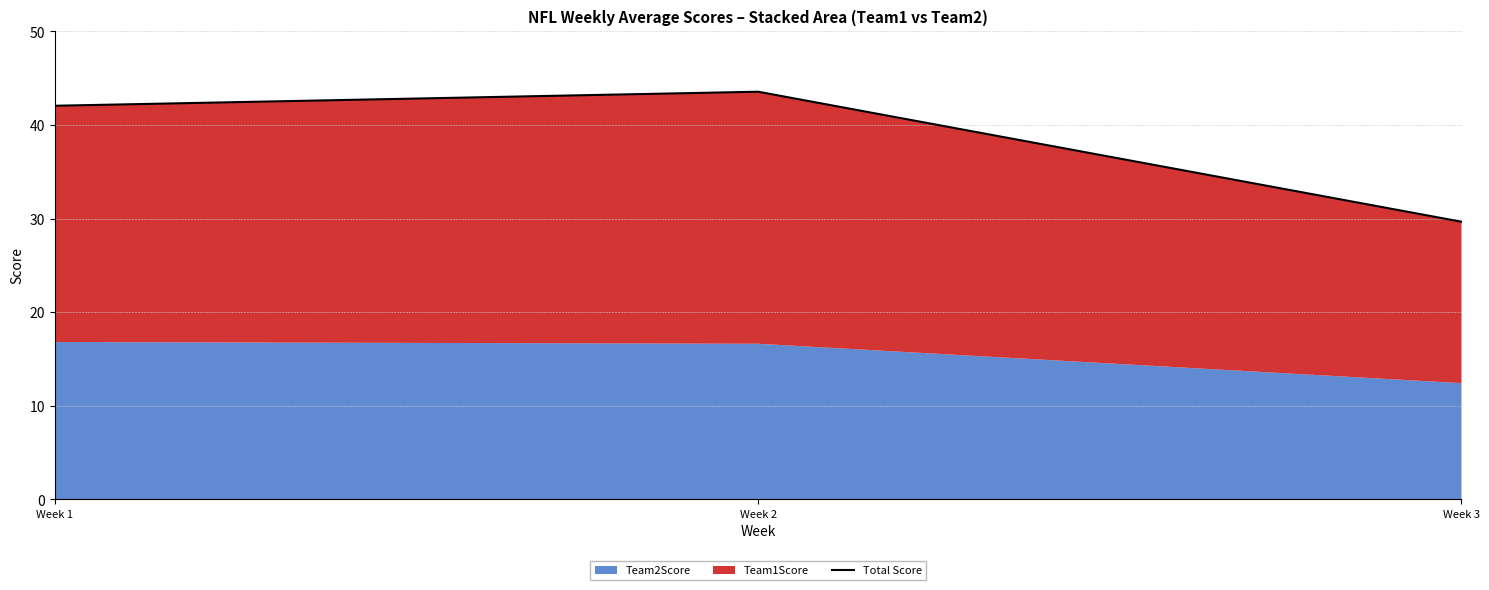

Reading left to right, what are all the values shown in this chart?

Week 1=42.1	Week 2=43.6	Week 3=29.7